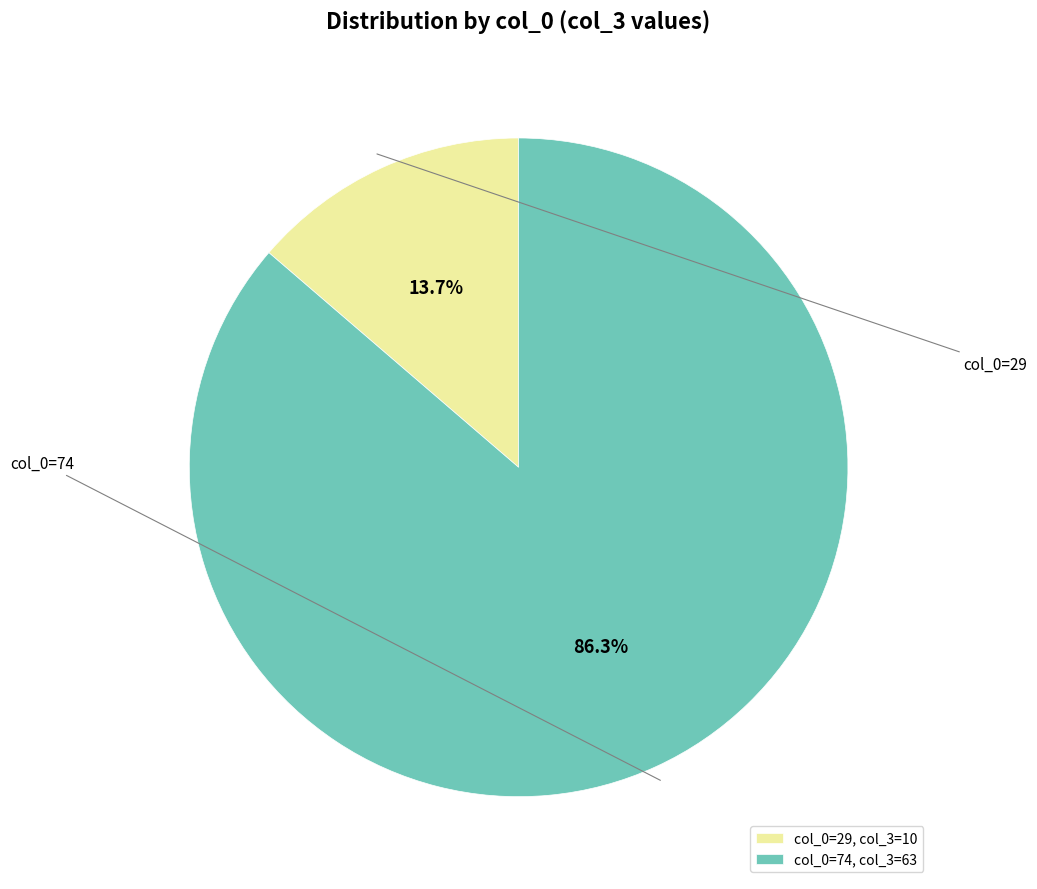

What is the majority slice?

col_0=74, col_3=63